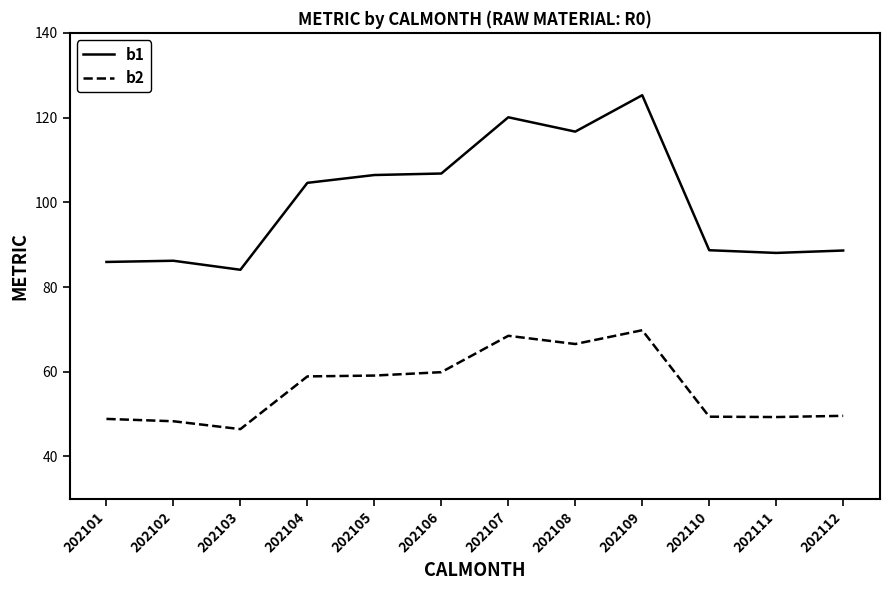

What is the difference between the b1 values at 202109 and 202110?

36.6